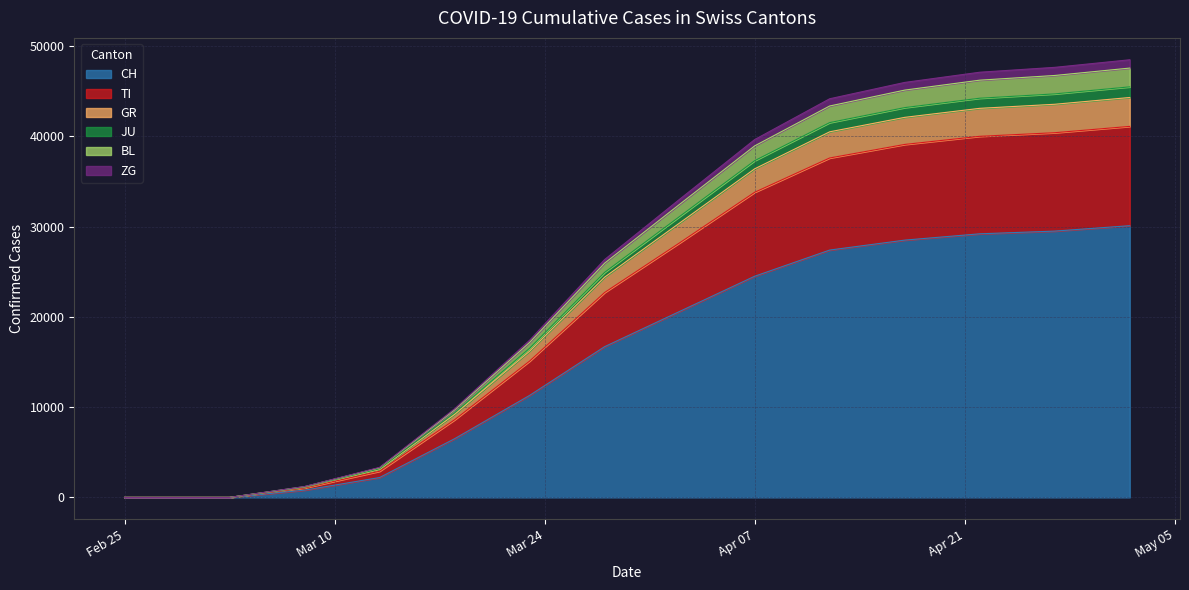

What is the sum of all CH values?

227300